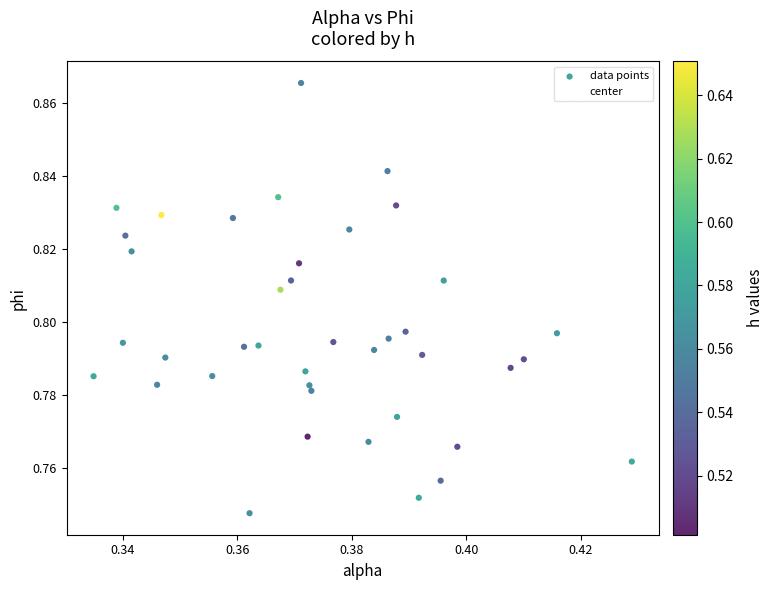

What are all the series names shown in the legend?

data points, center